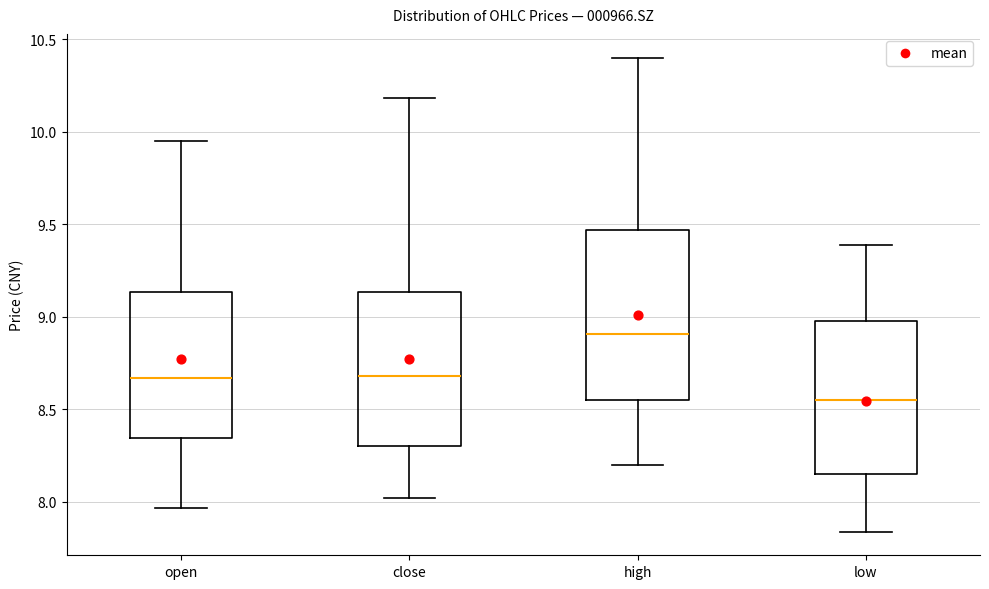

Where does the upper whisker of the box for high end on the y-axis? The values are not printed on the chart, so give them approximately, as read against the axis.

10.40